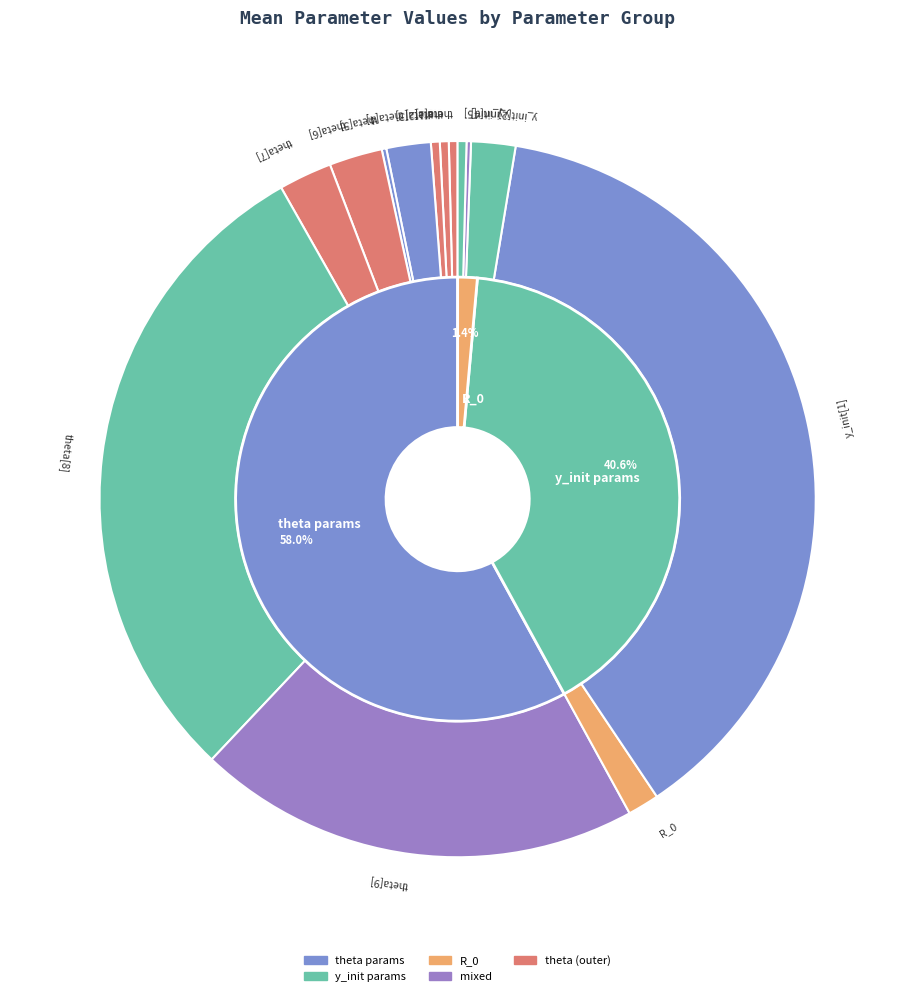

Which category has the smallest portion of the pie?

y_init[4]